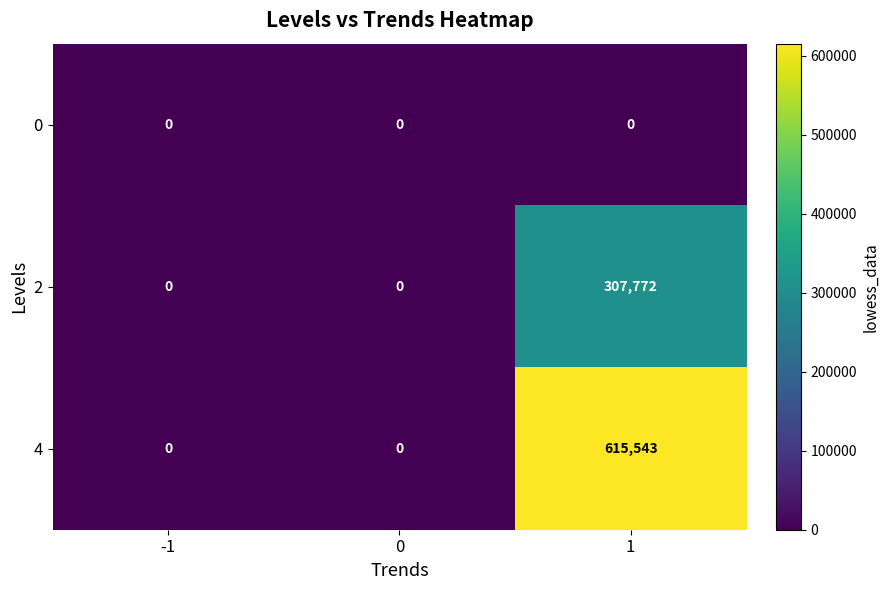

What is the total value across all series at 1?

923315